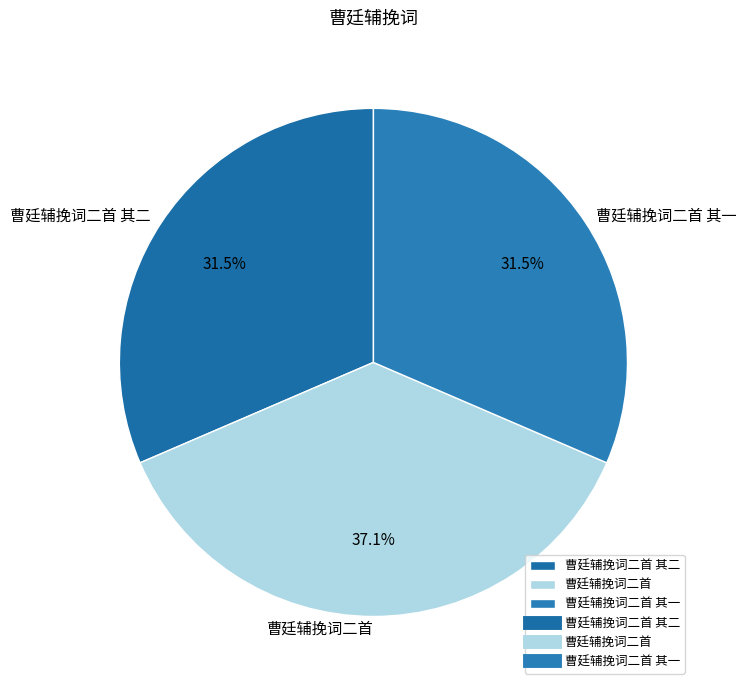

Which category has the biggest portion of the pie?

曹廷辅挽词二首